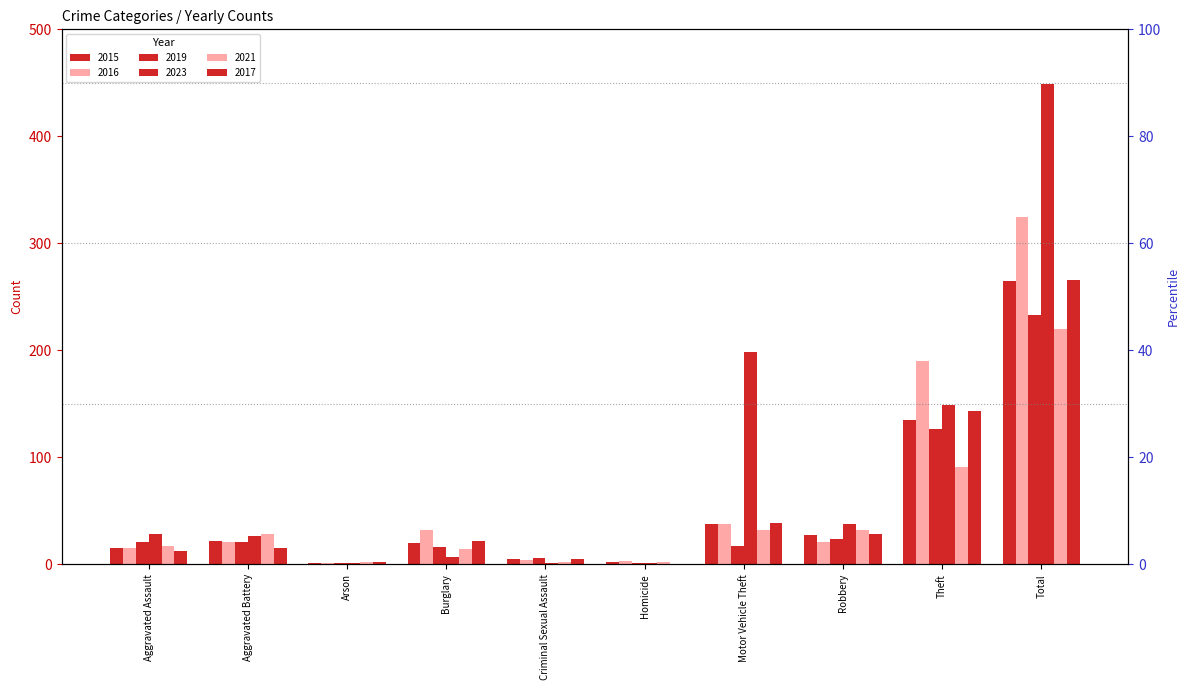

Which series has the largest total across all categories?

2023